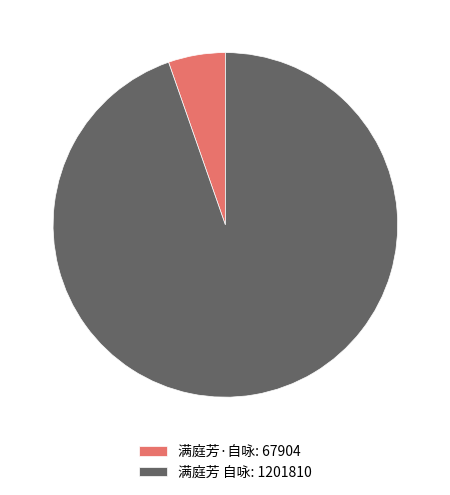

Between 满庭芳·自咏 and 满庭芳 自咏, which is larger?

满庭芳 自咏